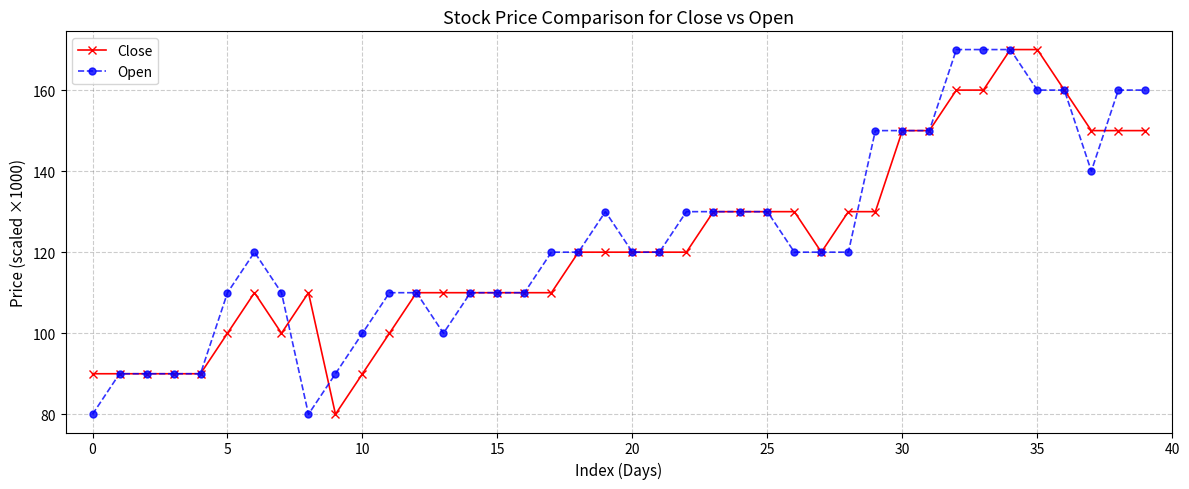

How many lines are shown in the chart?

2